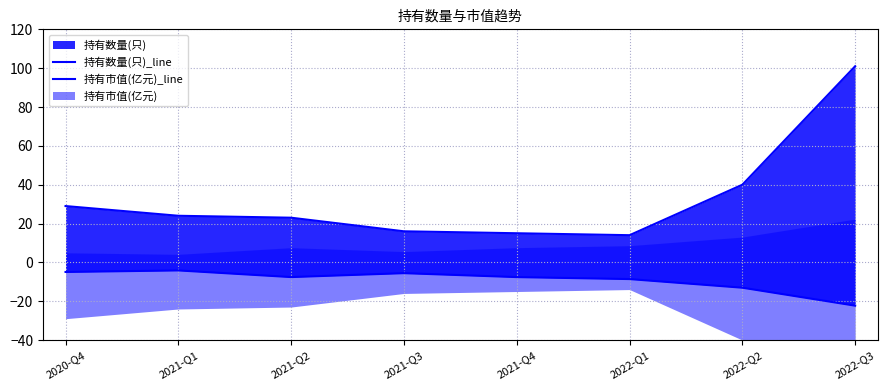

At which label does 持有市值(亿元)_line reach its peak?

2021-Q1